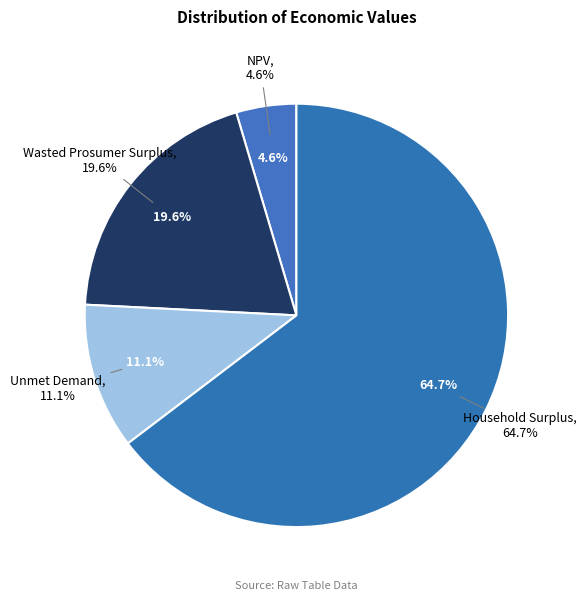

The NPV slice represents 16% of the pie. True or false?

False